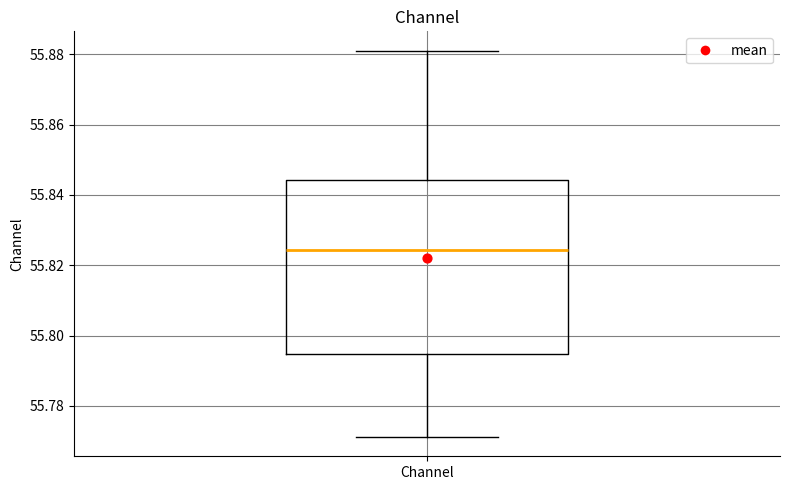

Read this box plot against the y-axis: the position of the median line, the range covered by the box, and the ends of both whiskers. The values are not printed on the chart, so give them approximately, as read against the axis.

median 55.824, box 55.794 to 55.844, whiskers 55.772 to 55.882